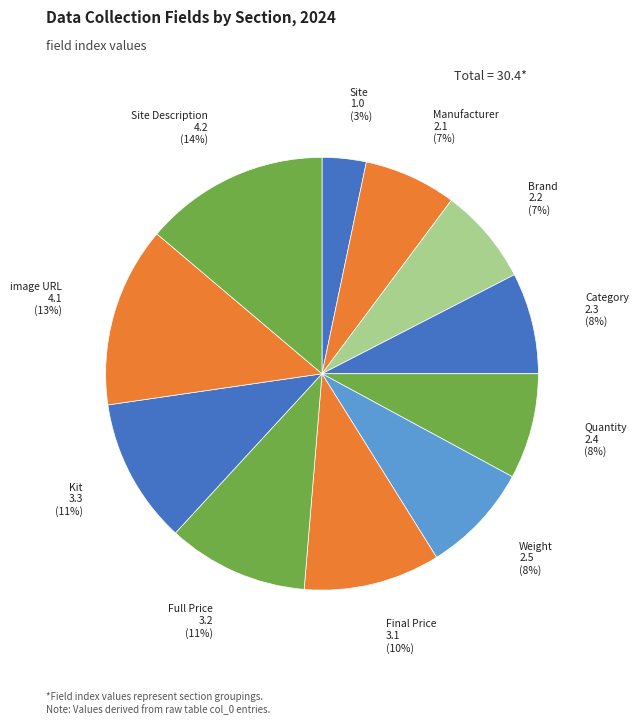

To the nearest percent, what portion does image URL represent?

13%